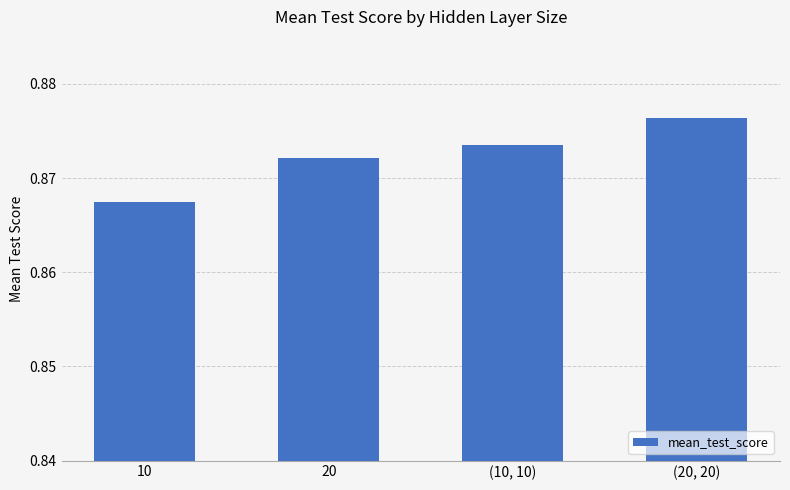

How many values are between 0 and 1?

4